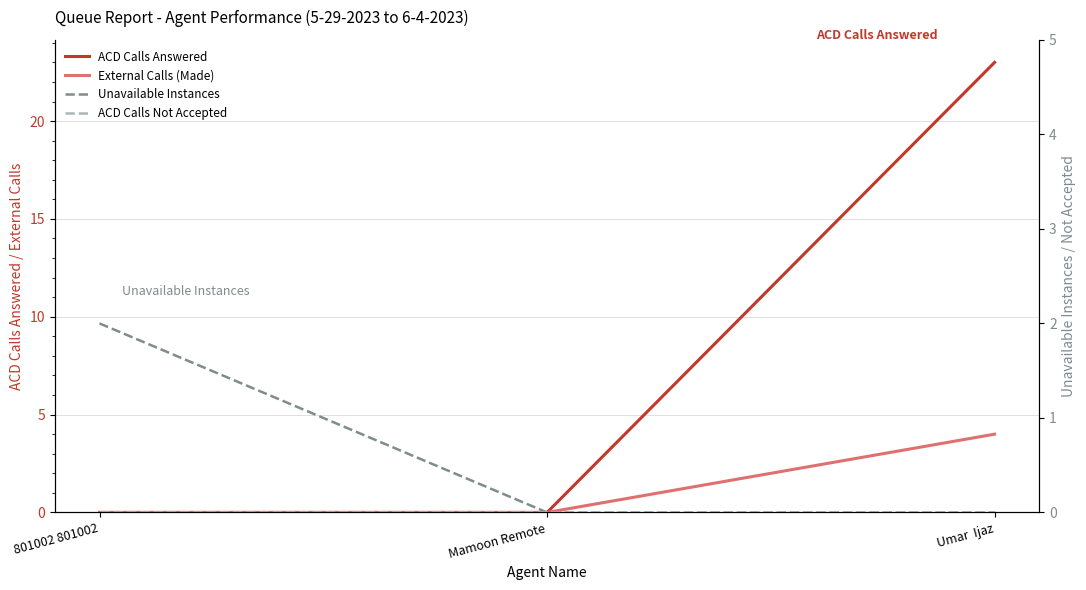

What is the average value of the Unavailable Instances series?

1